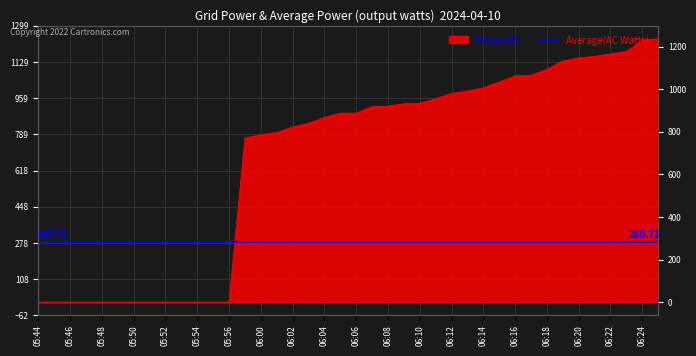

How many lines are shown in the chart?

1